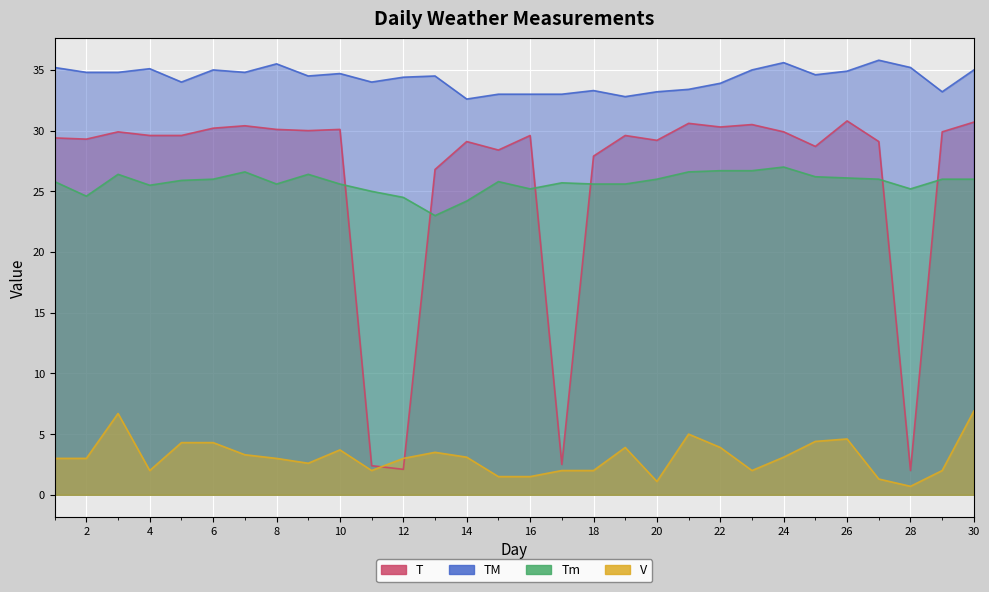

Between 13 and 24, which series saw the biggest shift?

Tm